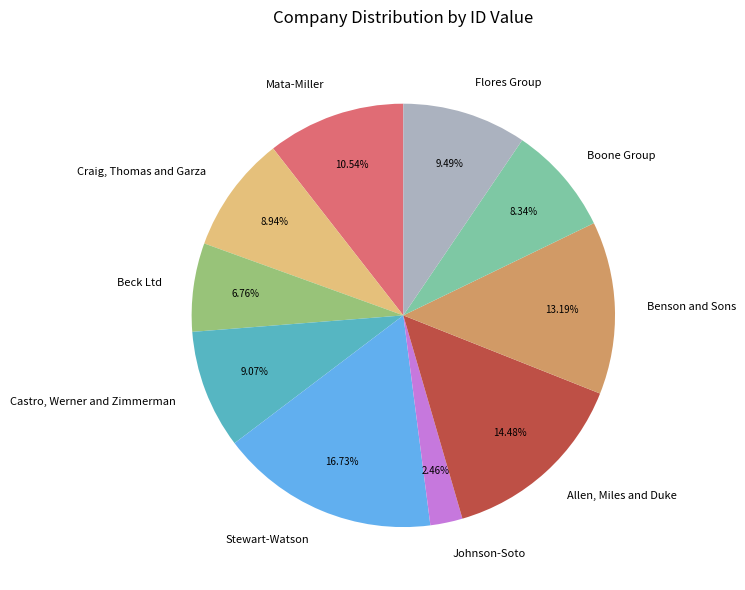

To the nearest percent, what percentage of the pie is Flores Group?

9%